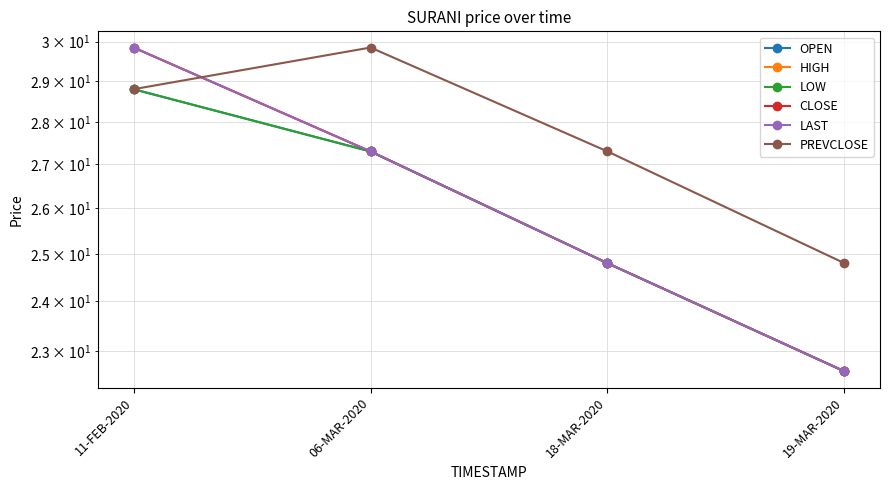

What position from the right is 11-FEB-2020?

4